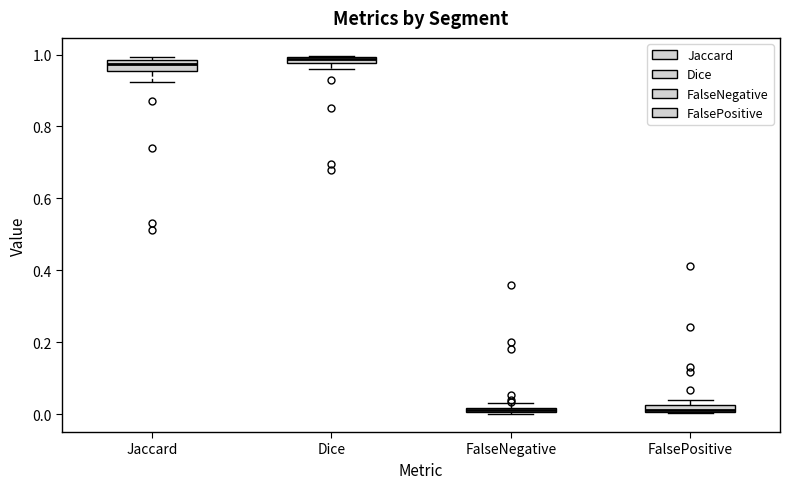

Where is the lower edge of the box for Dice on the y-axis? The values are not printed on the chart, so give them approximately, as read against the axis.

0.98